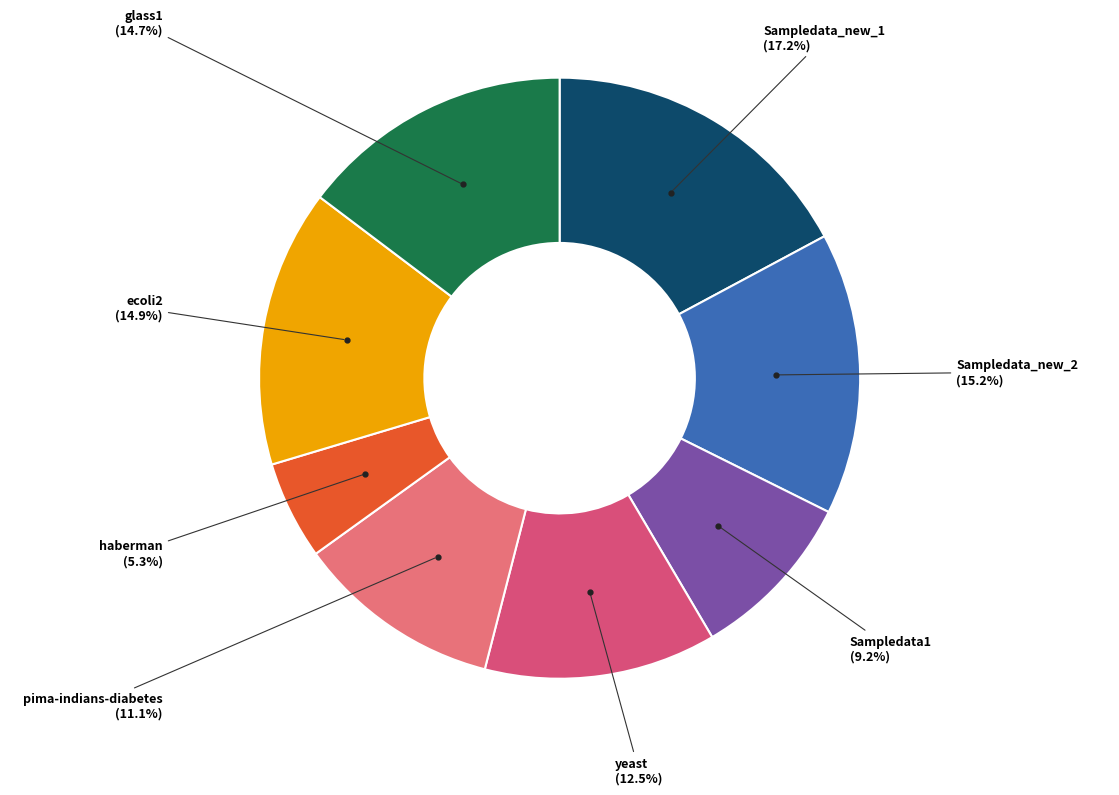

What is the smallest slice in the pie chart?

haberman